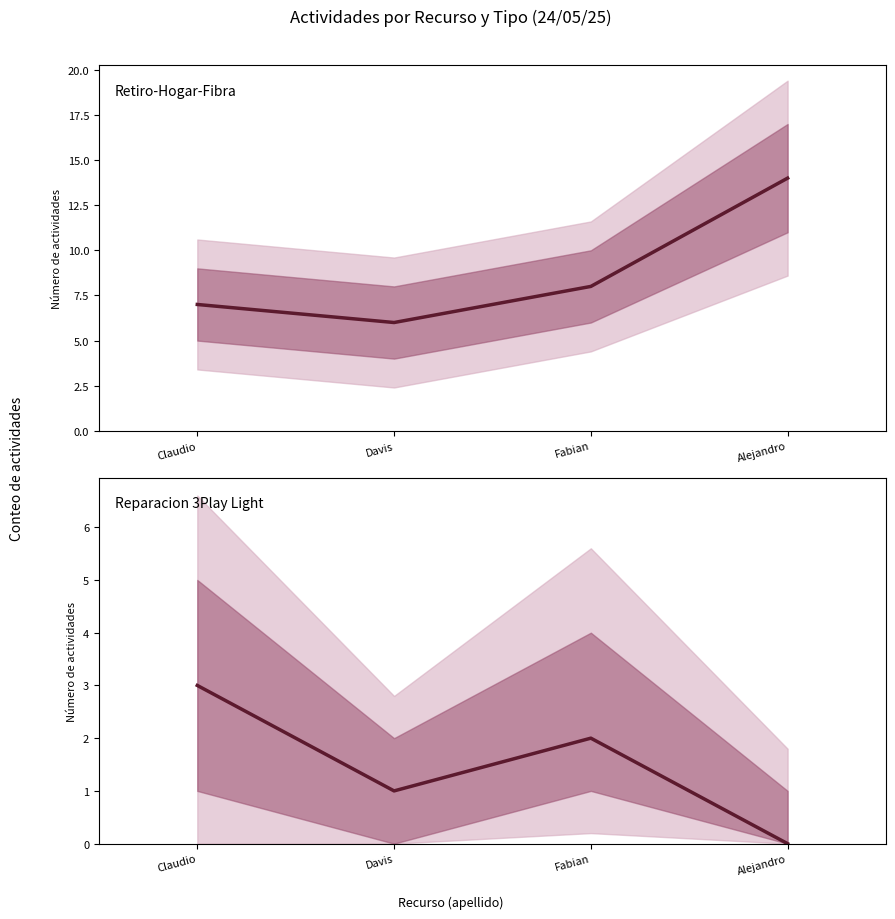

True or false: Reparacion 3Play Light has more than 1 interior local peaks.

False